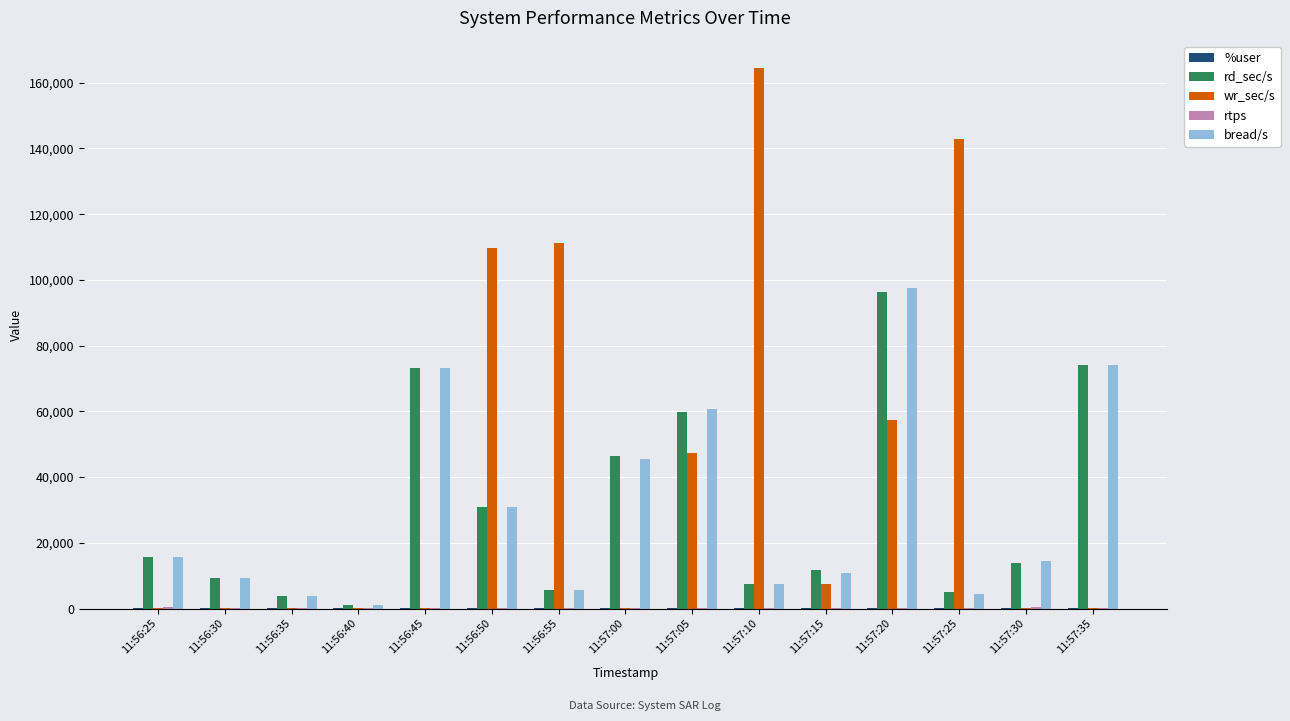

What is the difference between the wr_sec/s values at 11:56:35 and 11:56:50?

109555.2